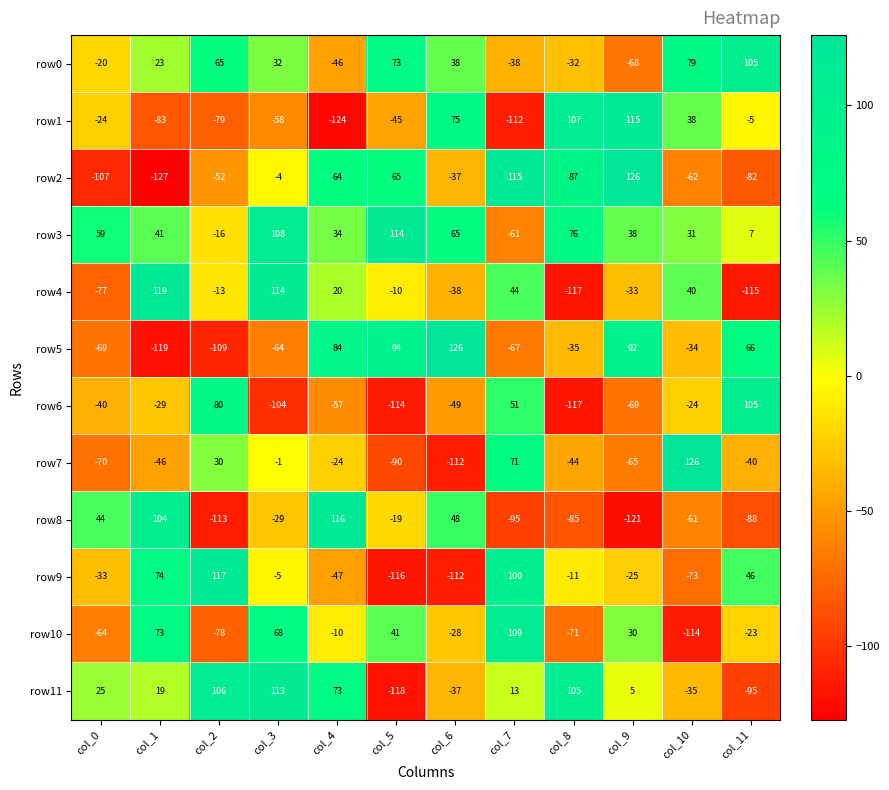

Which series has the widest spread of values?

row2